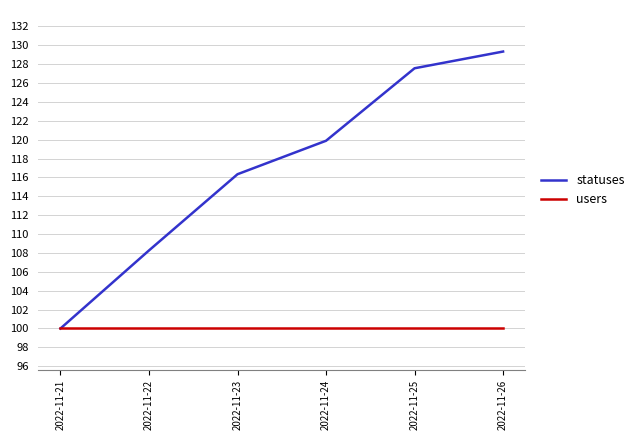

What is the sum of the users values at 2022-11-25 and 2022-11-24?

200.0